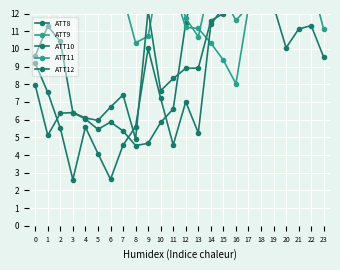

How many interior local valleys does the ATT9 series have?

4